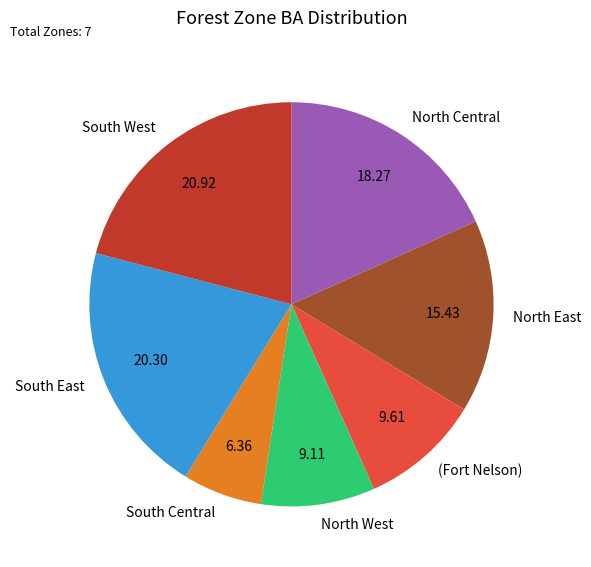

What is the ratio of the value at South East to the value at North Central?

1.1